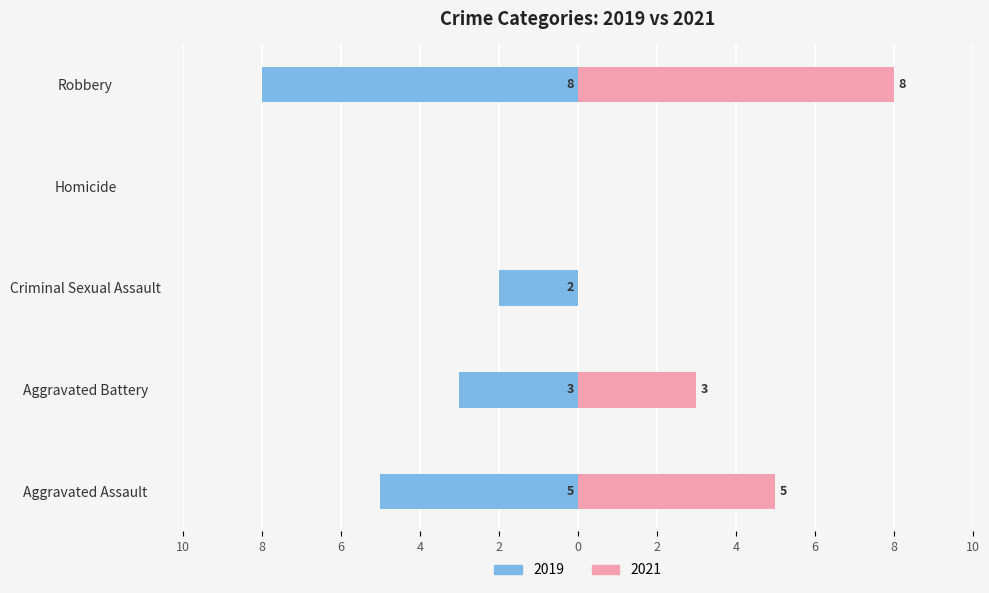

Rank the categories by value from highest to lowest.

Robbery, Aggravated Assault, Aggravated Battery, Criminal Sexual Assault, Homicide